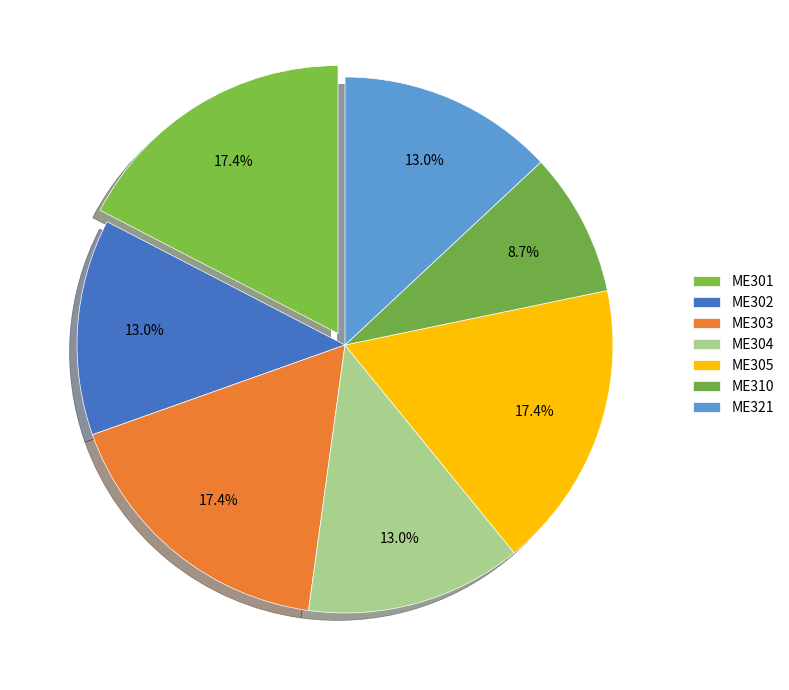

How many segments does this pie chart have?

7